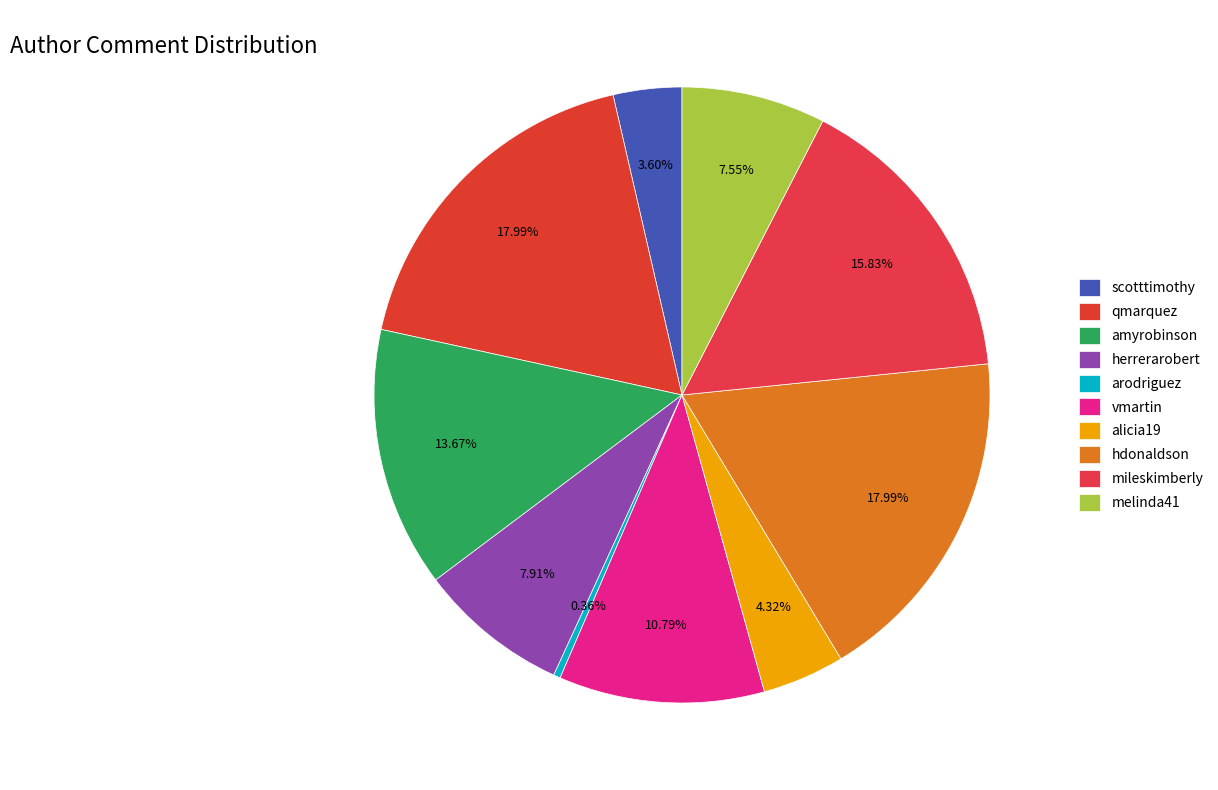

To the nearest percent, what is the combined percentage of amyrobinson and arodriguez?

14%